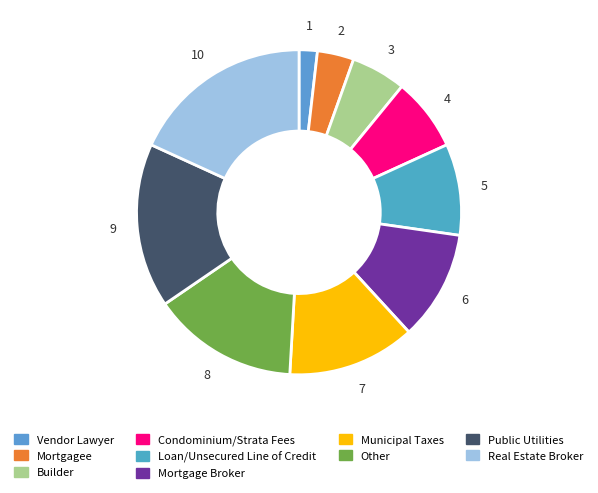

How many slices are in this pie chart?

10